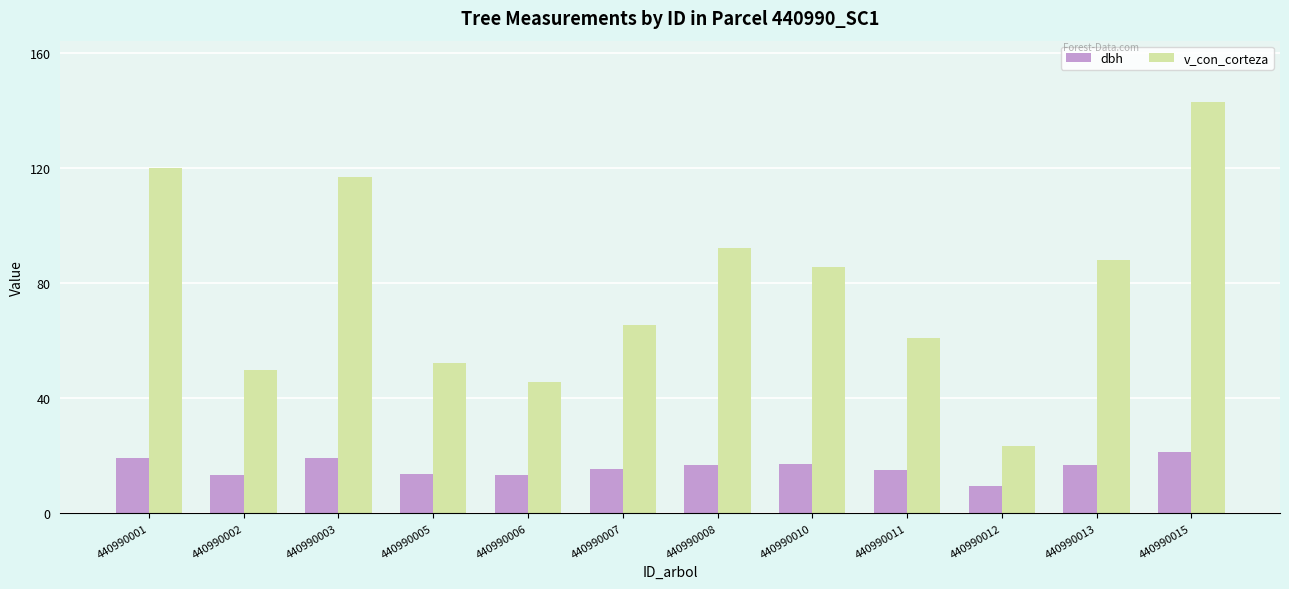

What is the greatest value displayed?

142.9